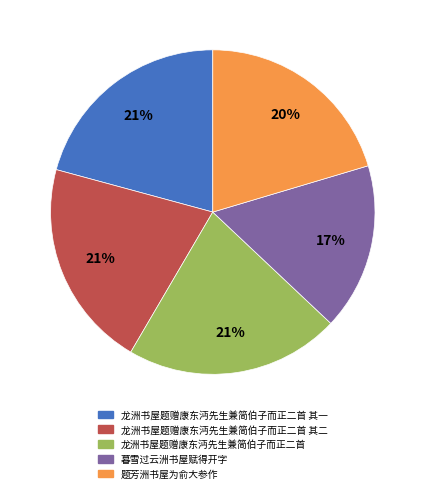

To the nearest percent, what is the average slice percentage?

20%